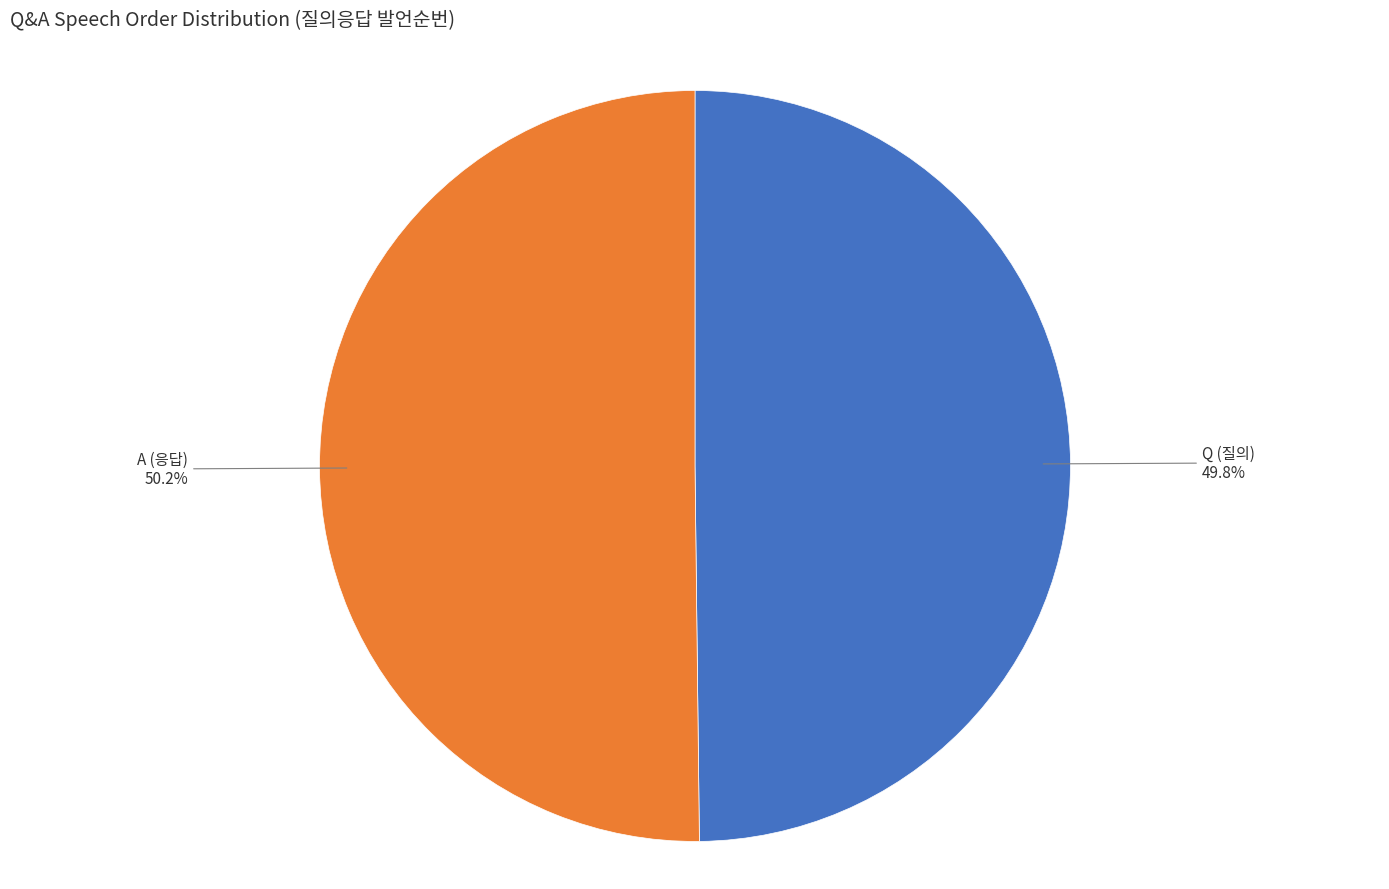

Do Q (질의) and A (응답) together represent more than half of the pie?

Yes